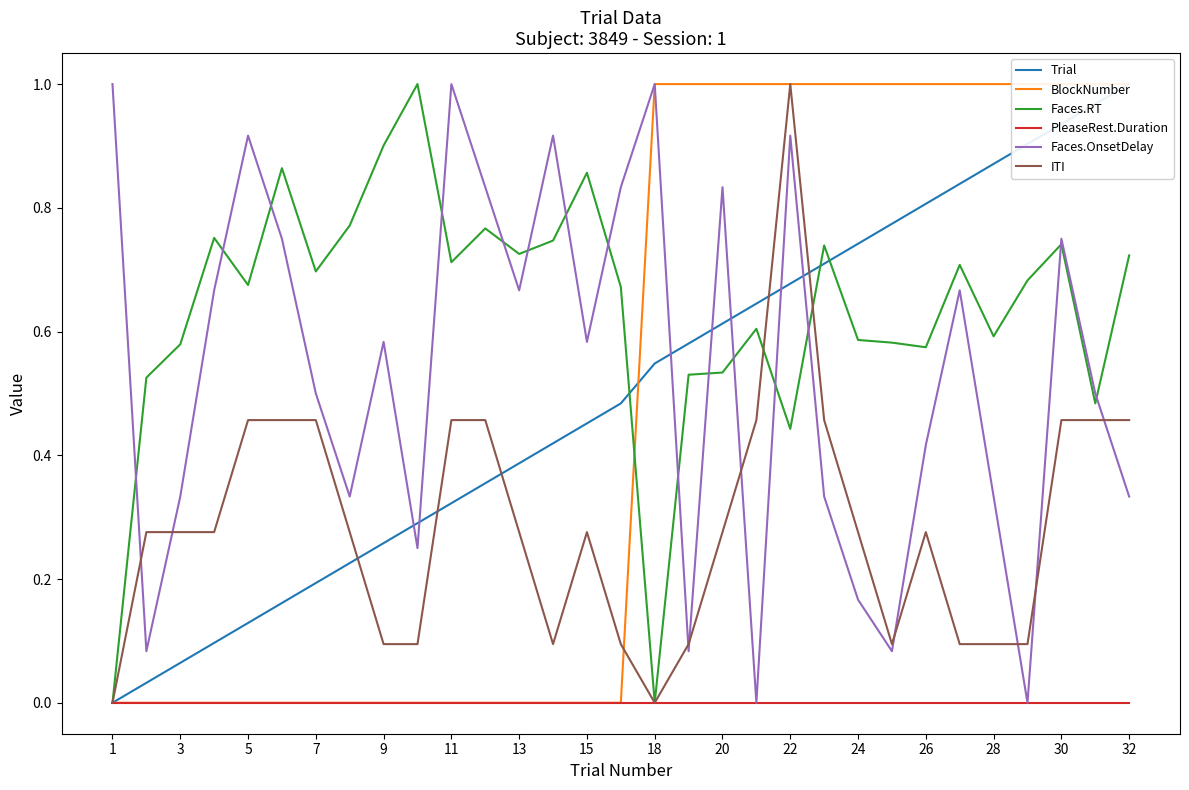

What is the maximum value shown in the chart?

1.0